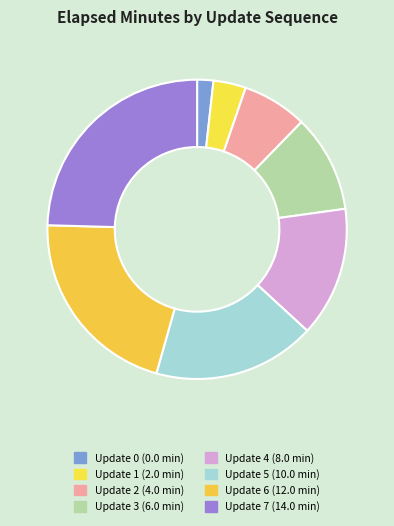

To the nearest percent, what percentage of the pie is Update 5?

18%